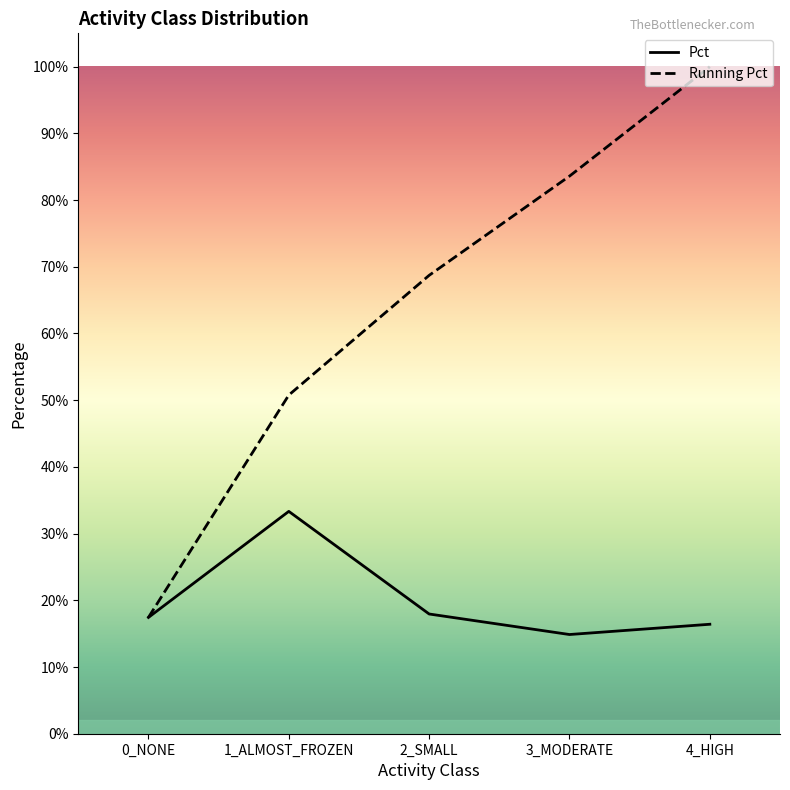

Reading right to left, list all the values displayed in this chart.

Pct: 4_HIGH=0.2	3_MODERATE=0.1	2_SMALL=0.2	1_ALMOST_FROZEN=0.3	0_NONE=0.2
Running Pct: 4_HIGH=1.0	3_MODERATE=0.8	2_SMALL=0.7	1_ALMOST_FROZEN=0.5	0_NONE=0.2